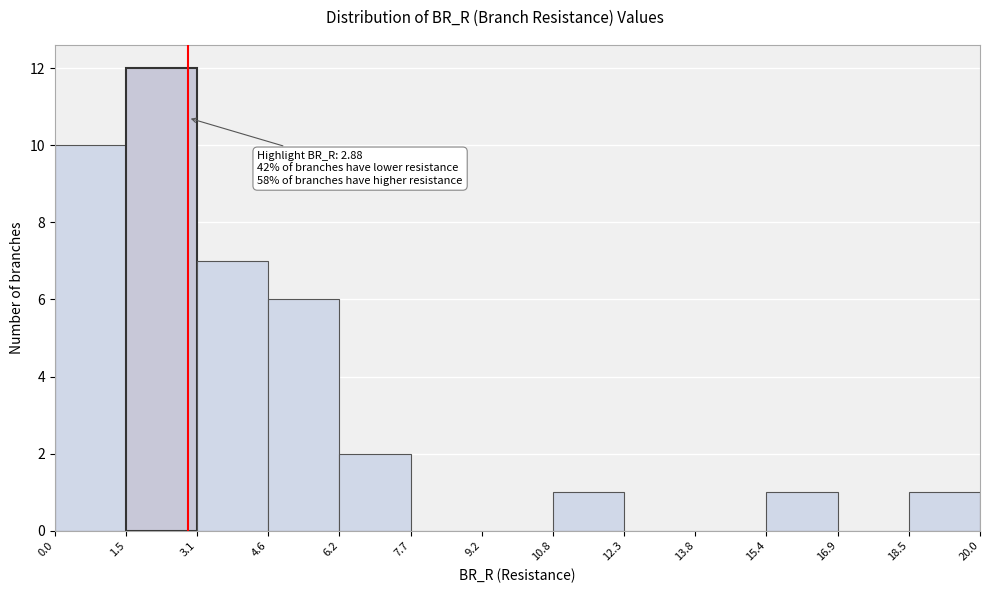

Which range on the x-axis has the tallest bar?

1.5 to 3.1